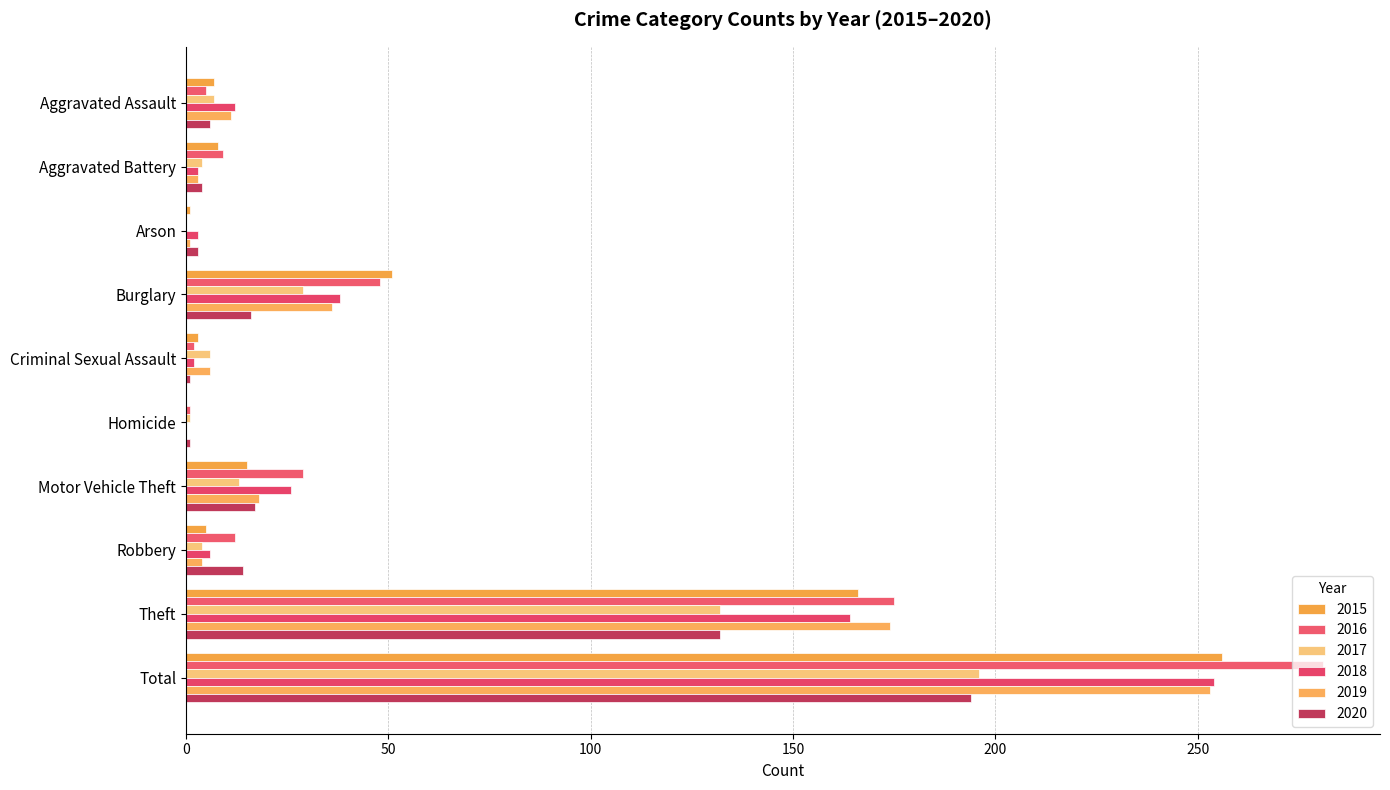

What is the value of the 2015 bar at the 10th from the left?

256